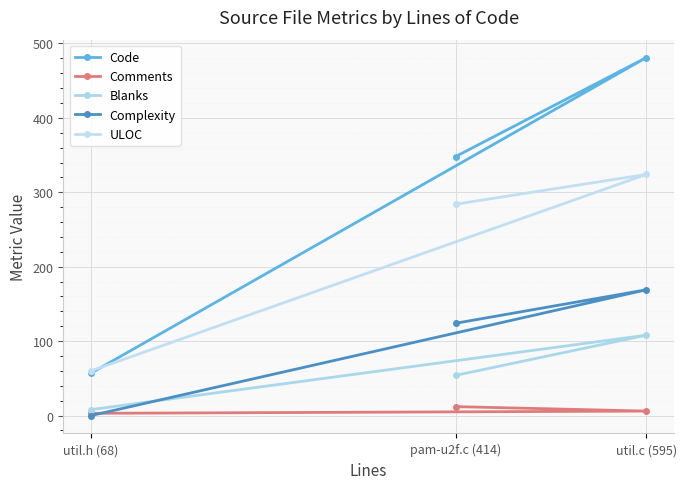

Is the value of Code at util.h (68) greater than the value of ULOC at util.h (68)?

No